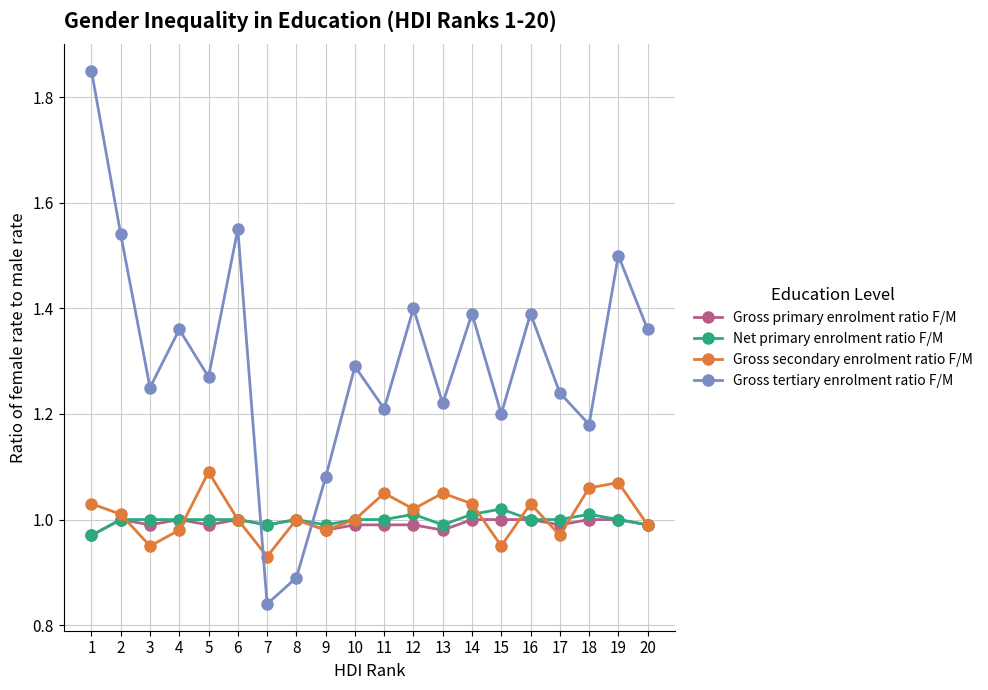

What is the sum of all Gross tertiary enrolment ratio F/M values?

26.0